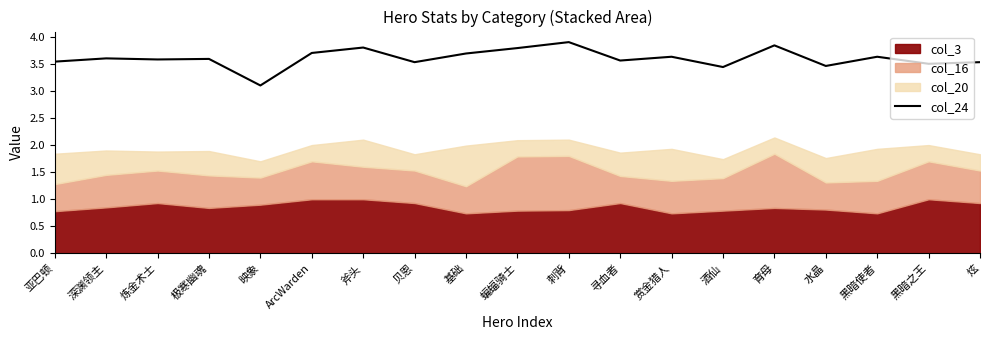

Reading left to right, what are all the values shown in this chart?

3.5	3.6	3.6	3.6	3.1	3.7	3.8	3.5	3.7	3.8	3.9	3.6	3.6	3.4	3.8	3.5	3.6	3.5	3.5